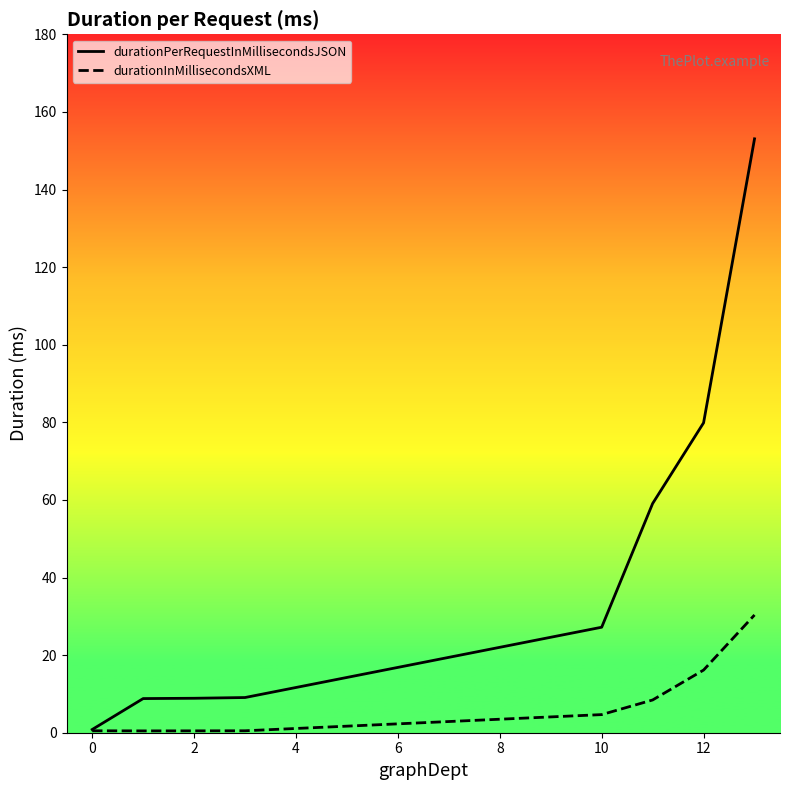

Reading left to right, what are all the values shown in this chart?

durationPerRequestInMillisecondsJSON: 0=0.8	1=8.8	2=8.9	3=9.1	10=27.2	11=59.1	12=79.9	13=153.1
durationInMillisecondsXML: 0=0.5	1=0.5	2=0.5	3=0.5	10=4.7	11=8.4	12=16.1	13=30.4